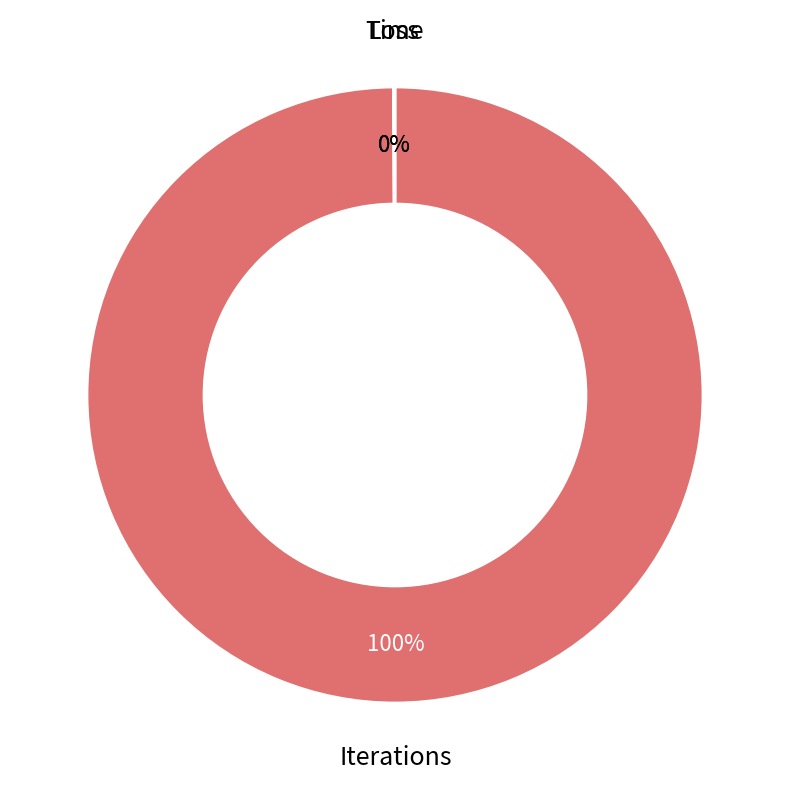

To the nearest percent, what is the average slice percentage?

33%